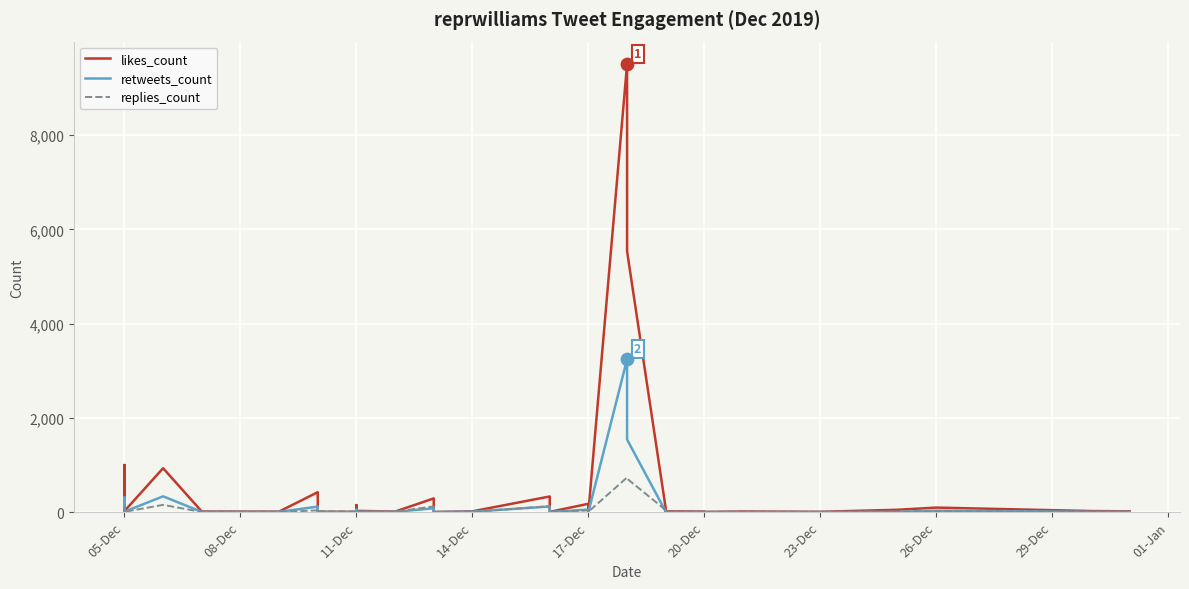

Which series has the largest Y range (max minus min)?

likes_count